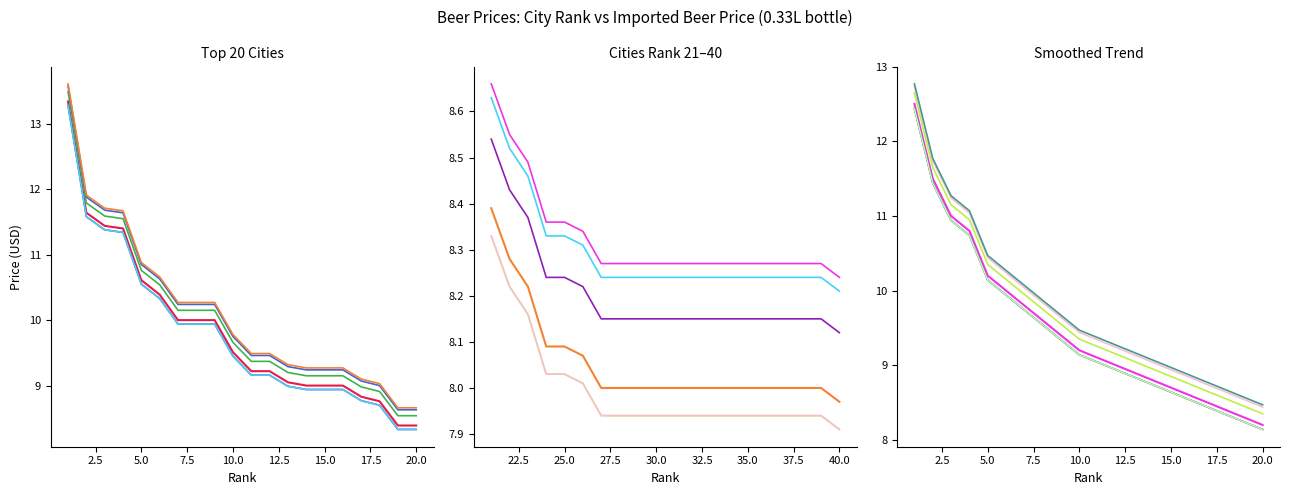

At how many categories does at least one series exceed 8?

20